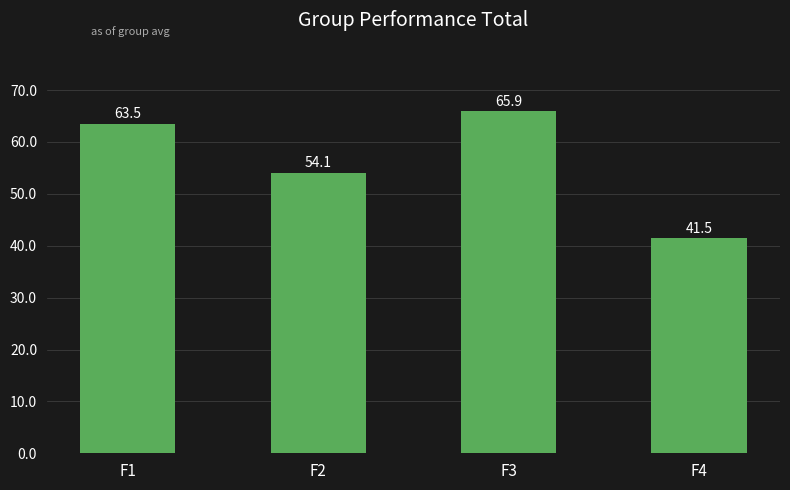

The chart shows a value of 70.9 at F4. True or false?

False